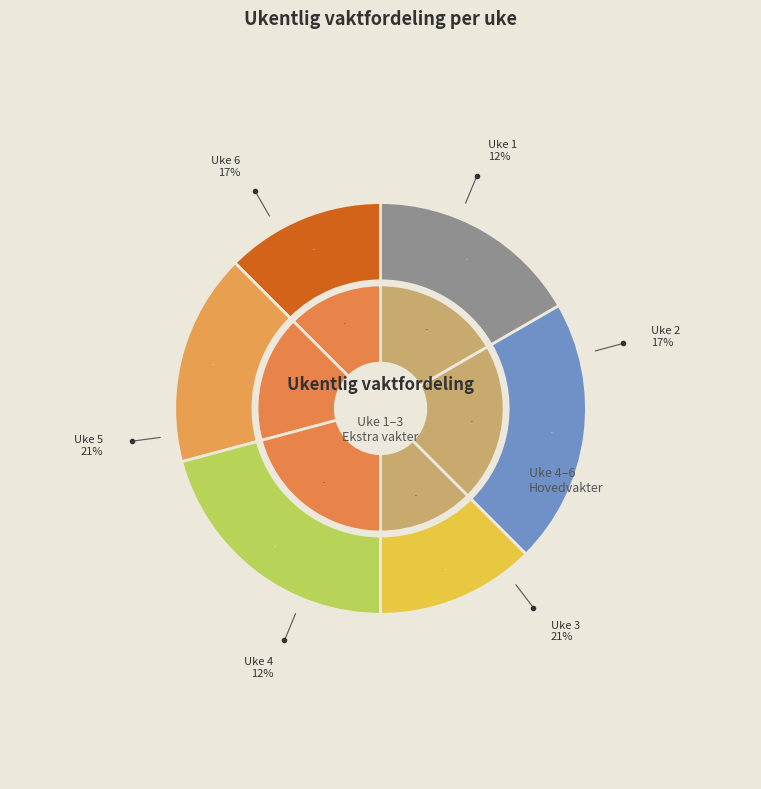

Count the number of slices in the pie.

6